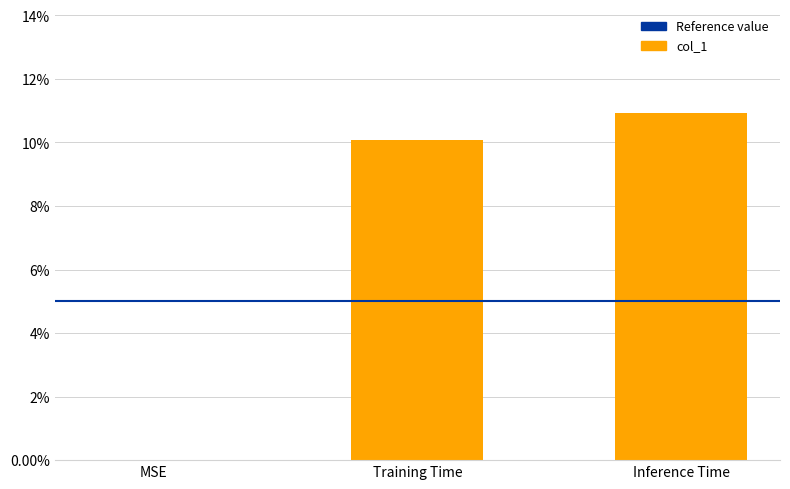

Are the bars horizontal?

No